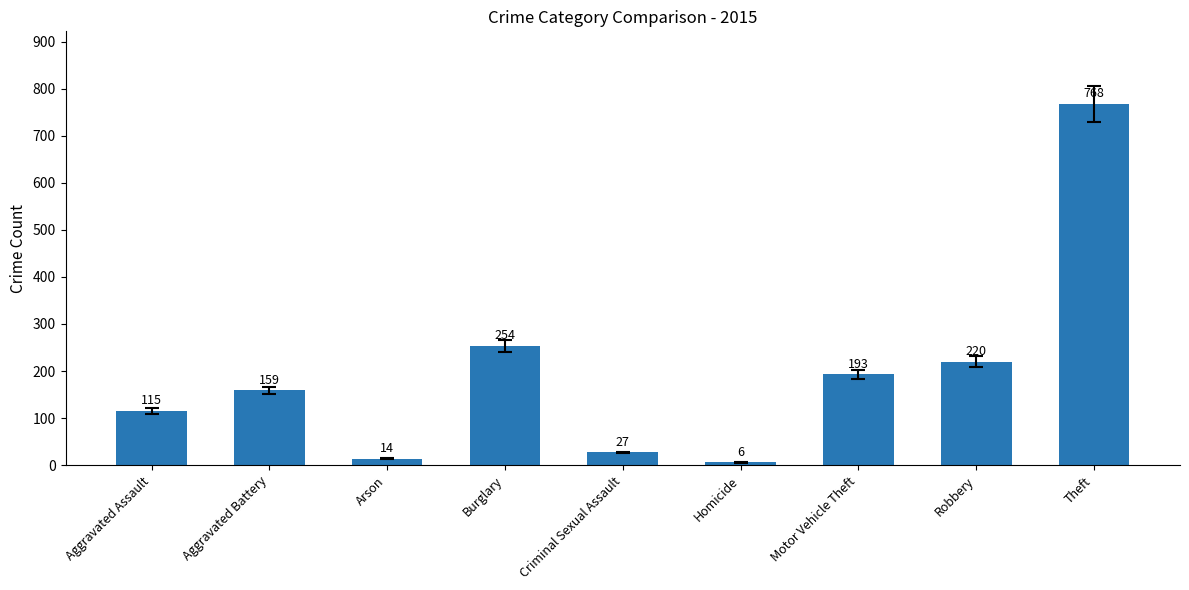

Reading right to left, what are all the values shown in this chart?

768	220	193	6	27	254	14	159	115